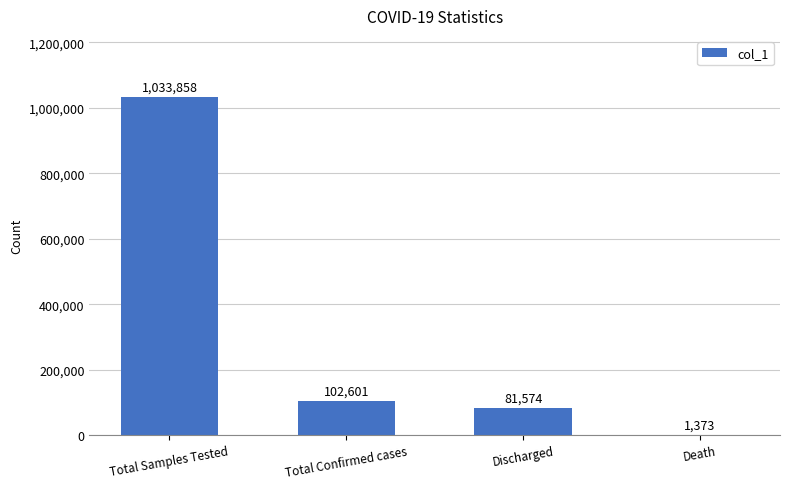

Which has a higher value, Discharged or Total Samples Tested?

Total Samples Tested